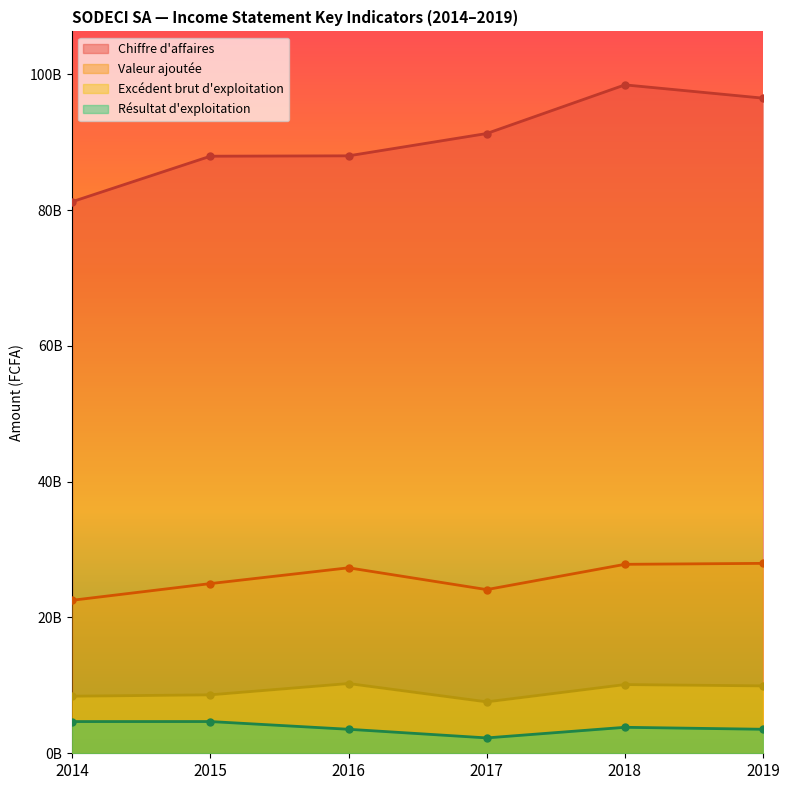

True or false: Valeur ajoutée has more than 2 interior local peaks.

False